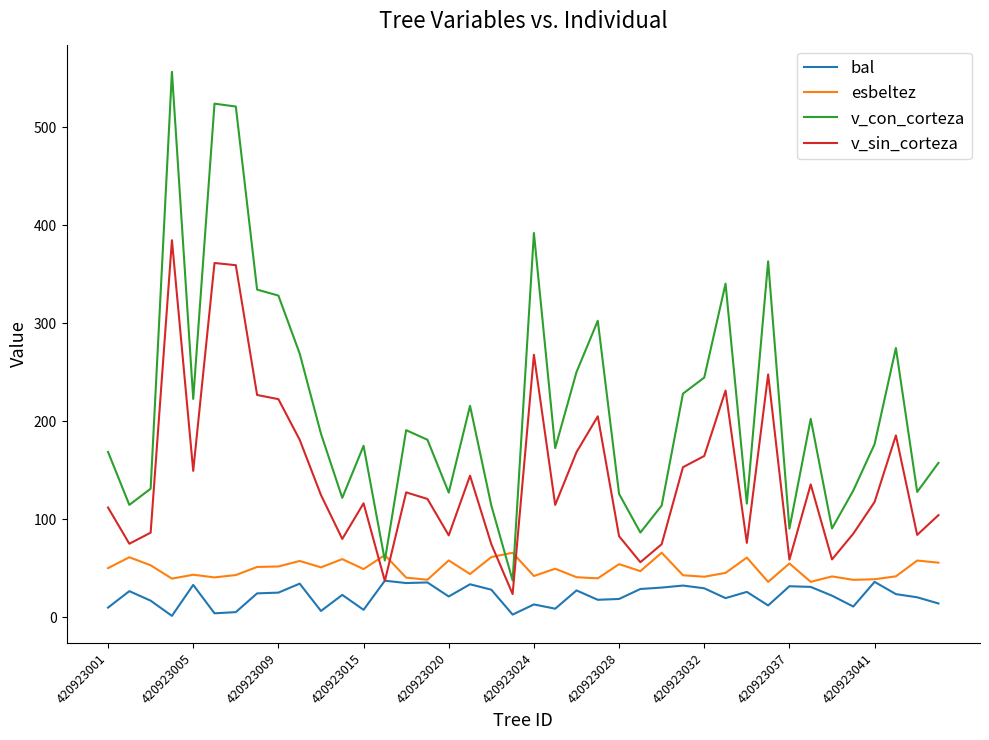

True or false: v_con_corteza and v_sin_corteza intersect in this chart.

False